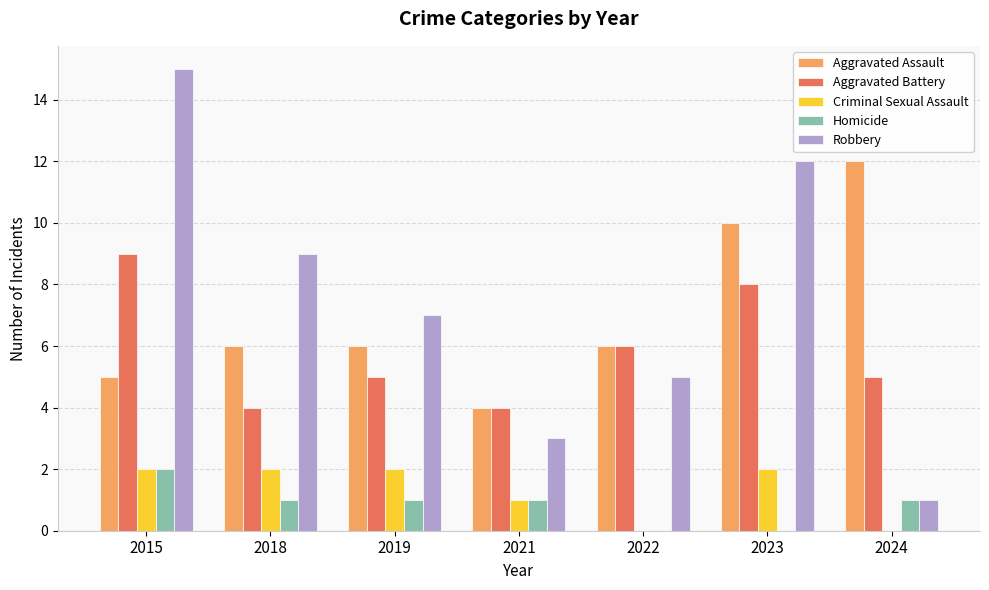

What are all the series names shown in the legend?

Aggravated Assault, Aggravated Battery, Criminal Sexual Assault, Homicide, Robbery